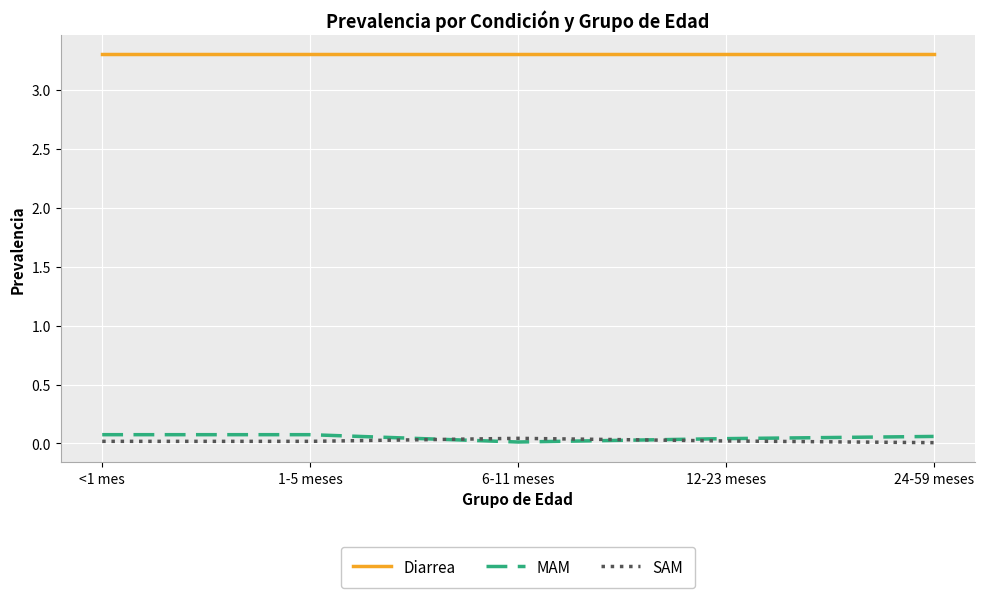

True or false: MAM and SAM intersect in this chart.

True